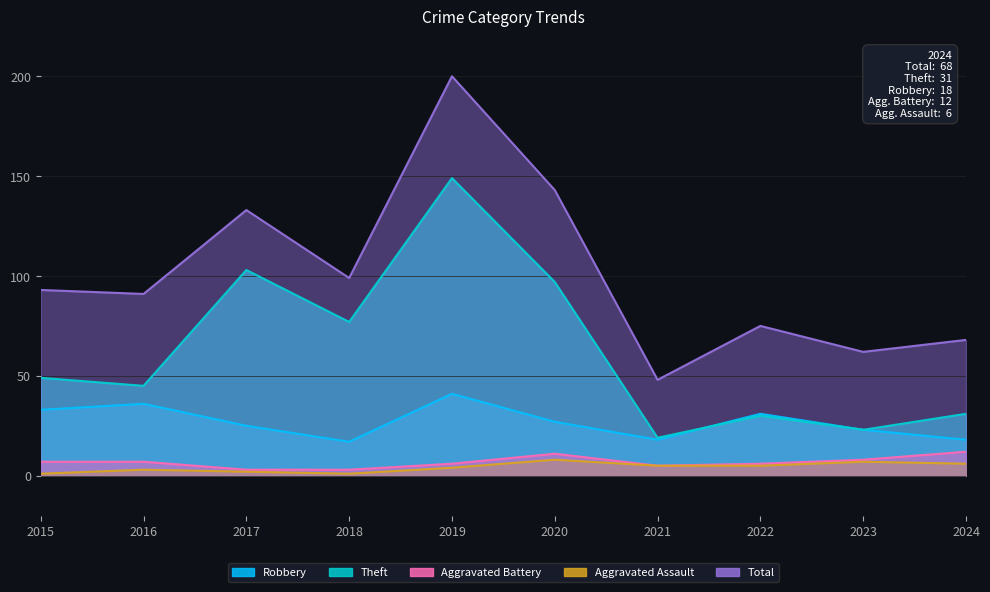

True or false: Aggravated Battery and Aggravated Assault intersect in this chart.

False